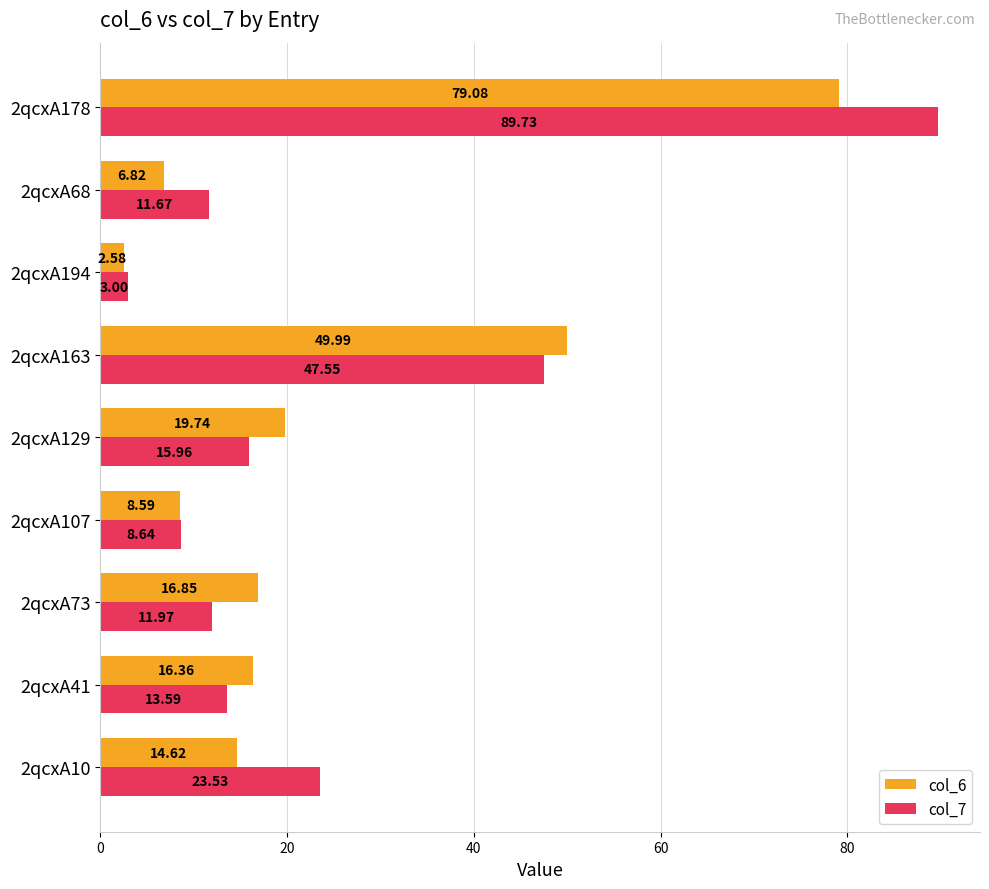

List the series in order of their peak value, highest first.

col_7, col_6